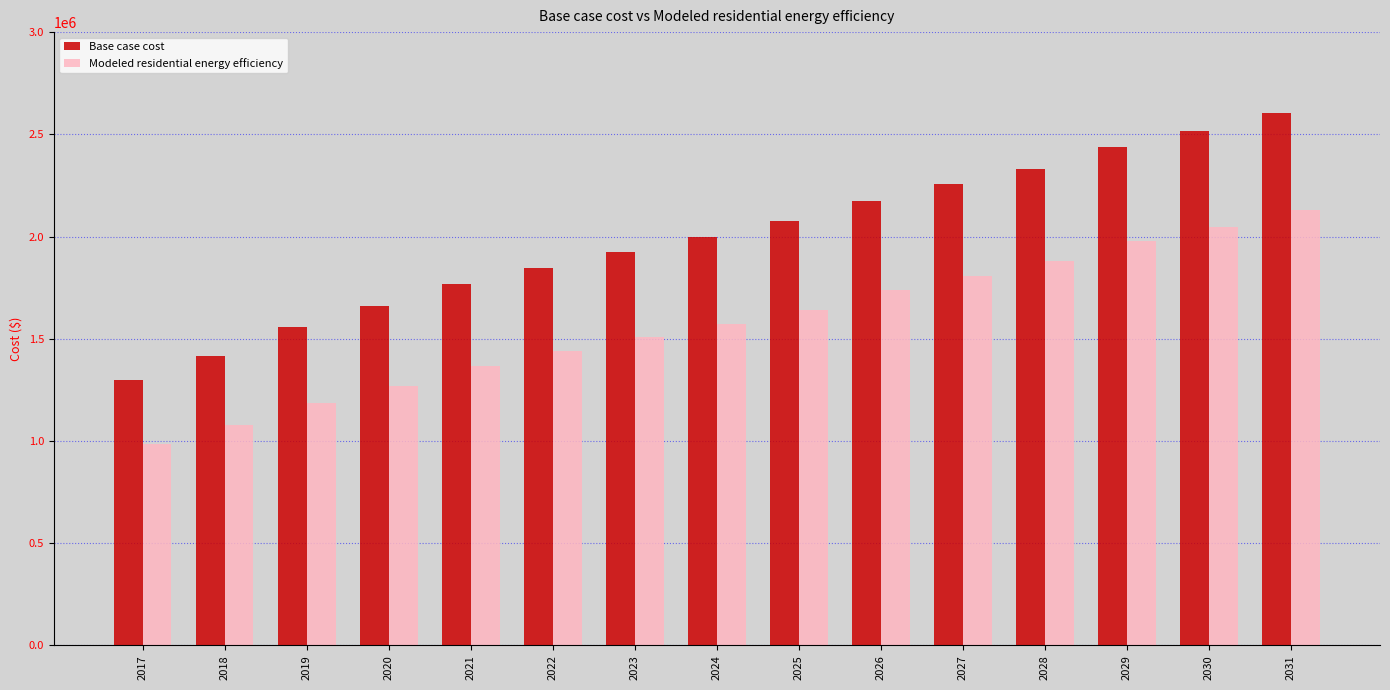

What is the value of the Base case cost bar at the 13th from the left?

2438106.0